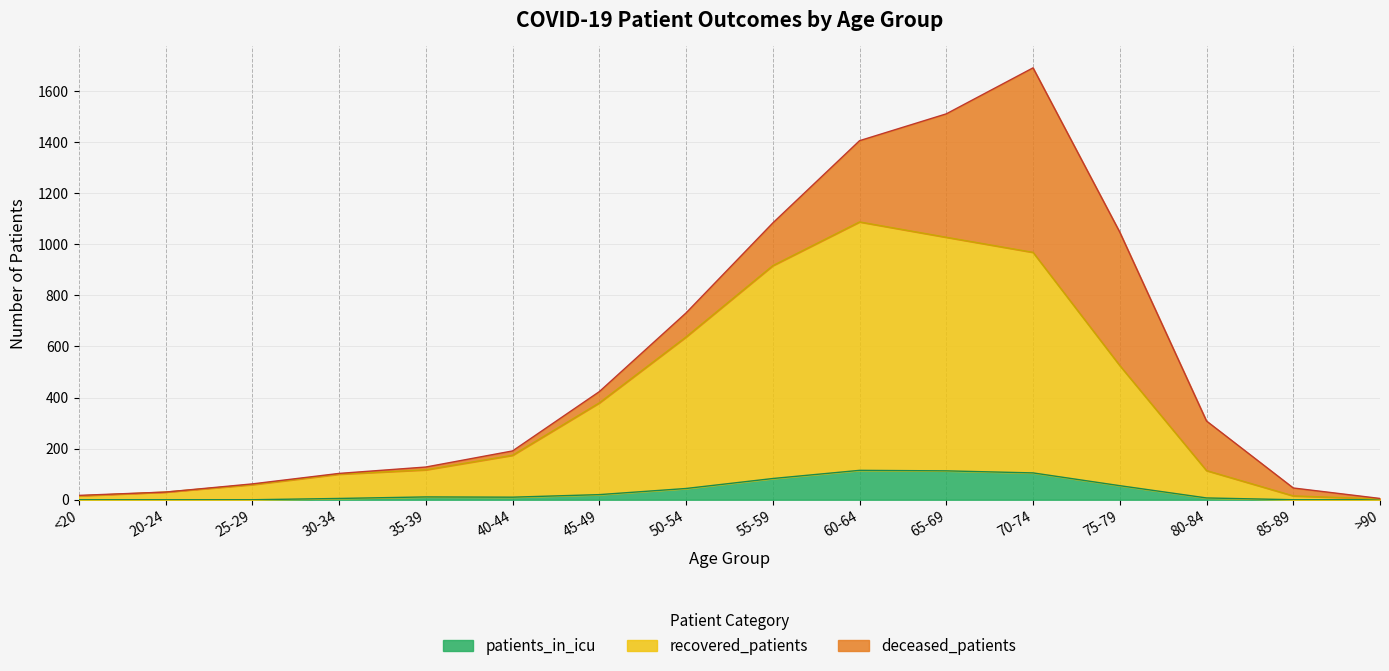

Is it true that patients_in_icu equals 0 at >90?

True